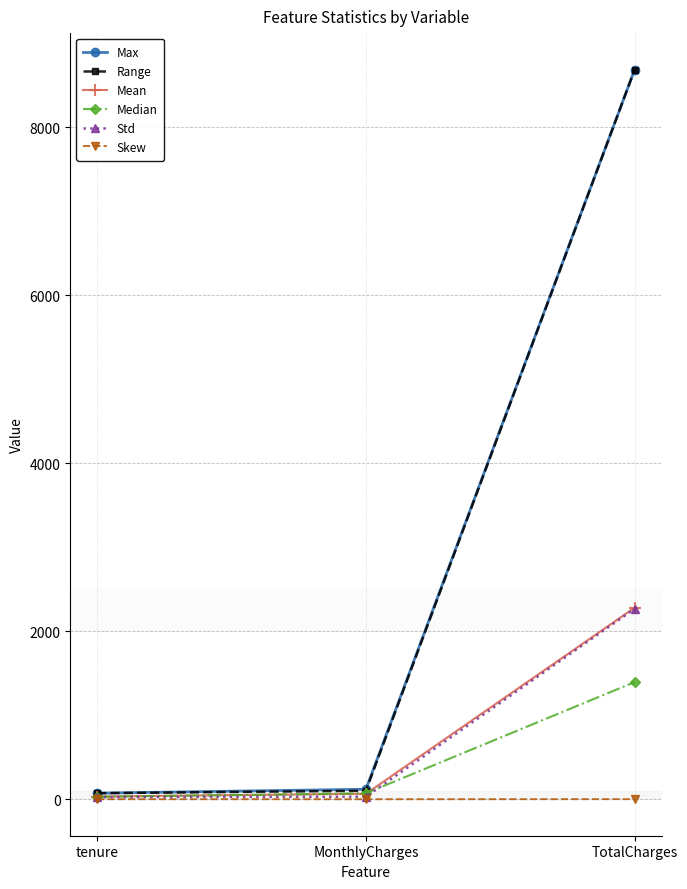

The value of Median at TotalCharges is 1394.5. True or false?

True